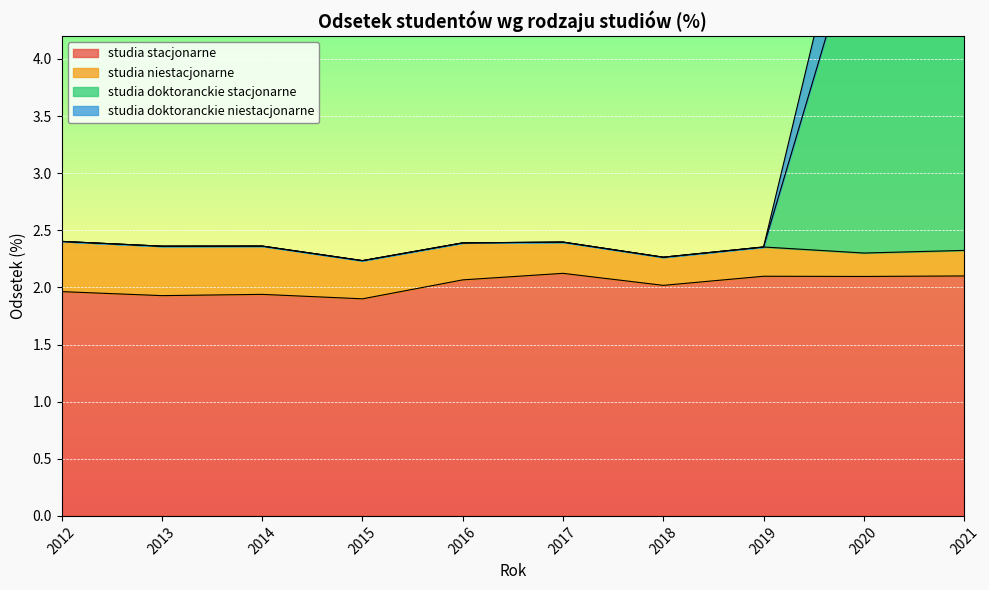

What is the value of the studia doktoranckie stacjonarne point at the 1st from the left?

2.4